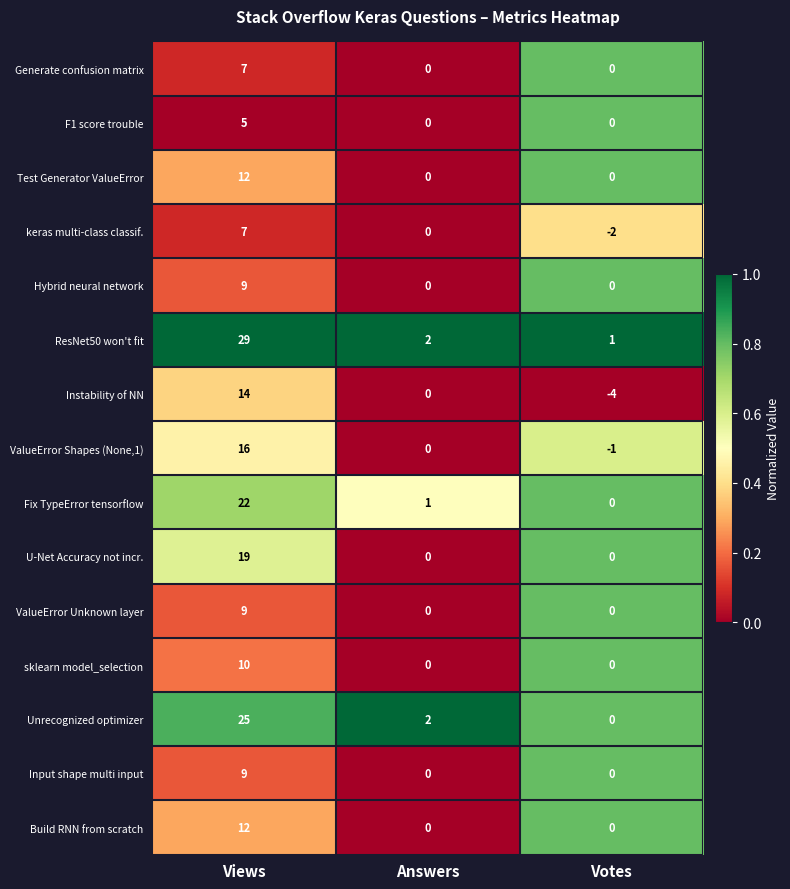

Which series has the widest spread of values?

ResNet50 won't fit